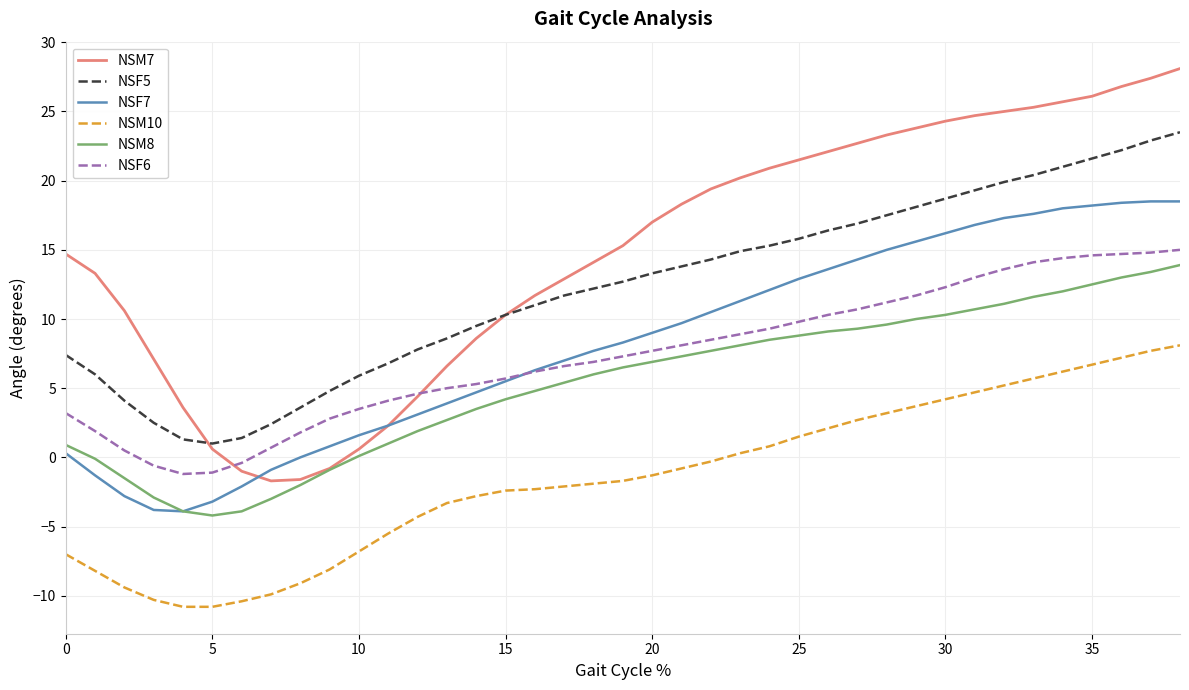

Which series has the widest spread of values?

NSM7